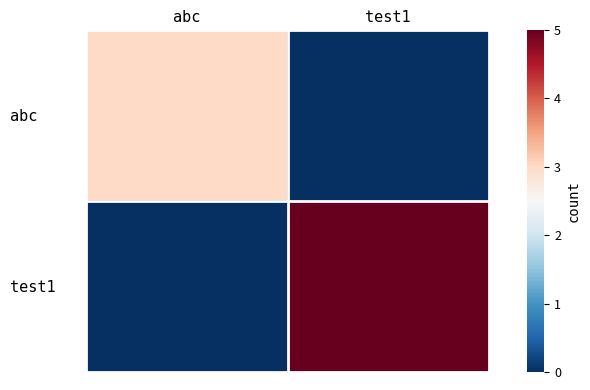

Reading left to right, what are all the values shown in this chart?

abc: abc=3	test1=0
test1: abc=0	test1=5